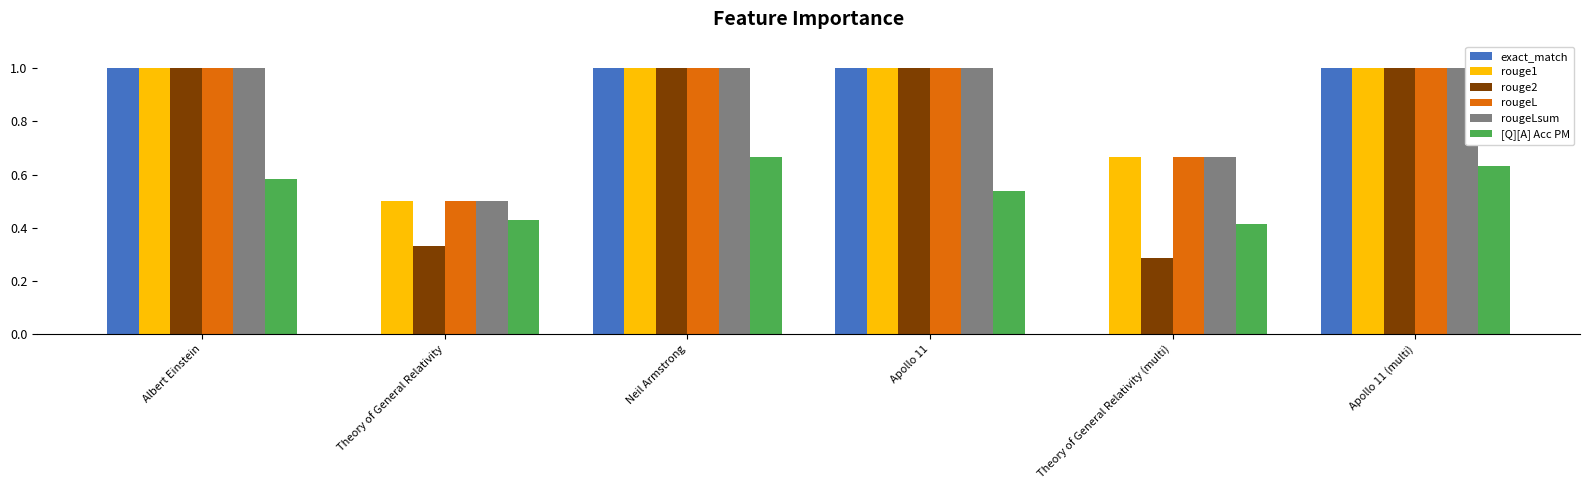

Is it true that rouge1 equals 1.0 at Apollo 11 (multi)?

True